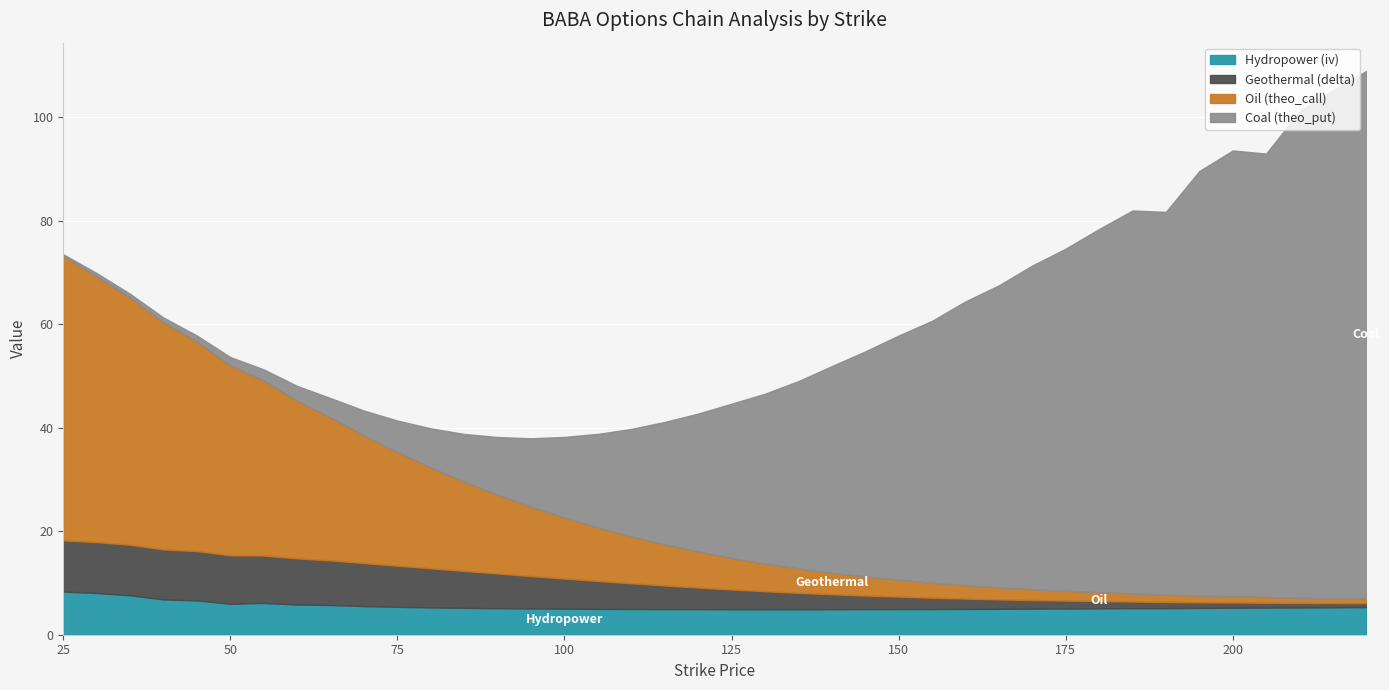

What is the maximum value for Hydropower (iv)?

8.3